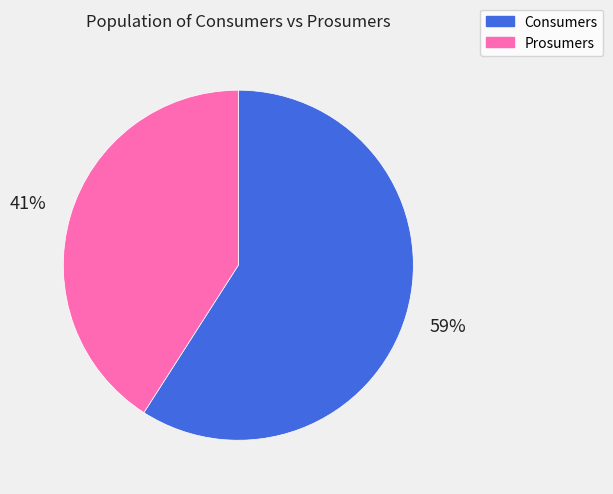

To the nearest percent, what is the average slice percentage?

50%